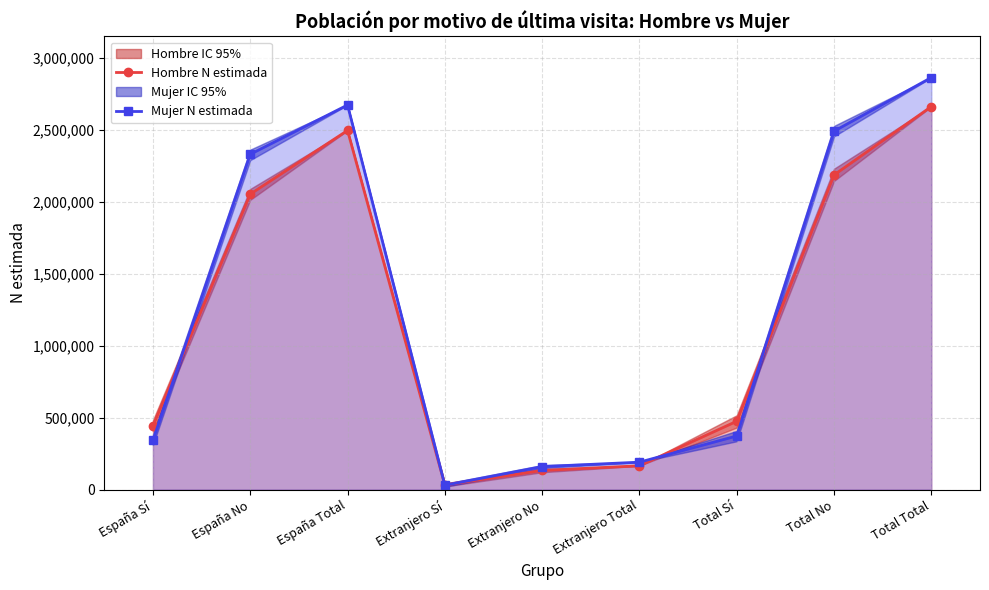

Rank the series at España No from lowest to highest value.

Hombre N estimada, Mujer N estimada